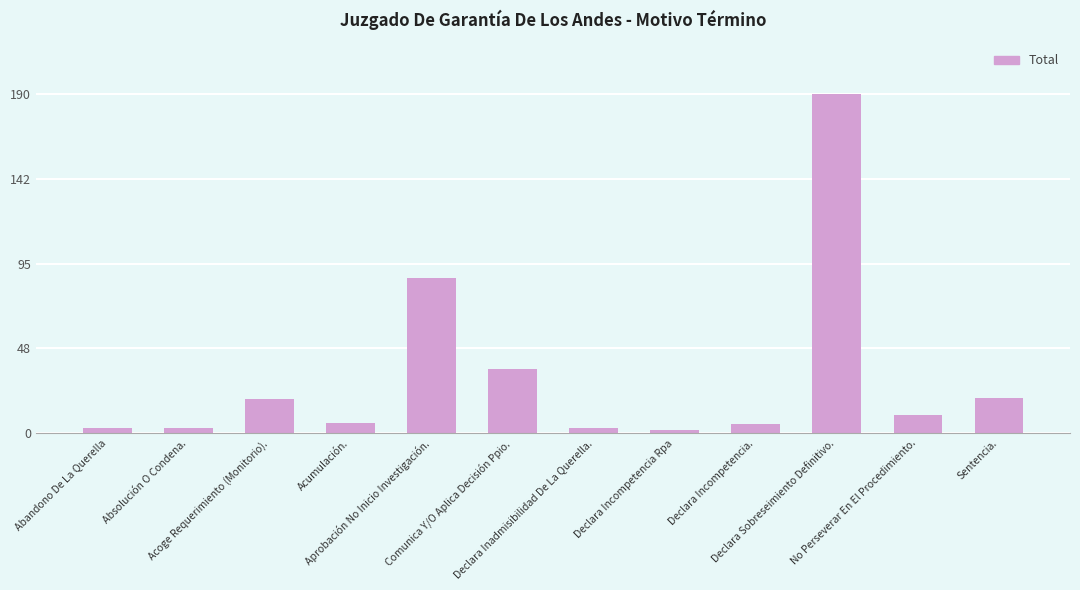

The value at Sentencia. is 32. True or false?

False